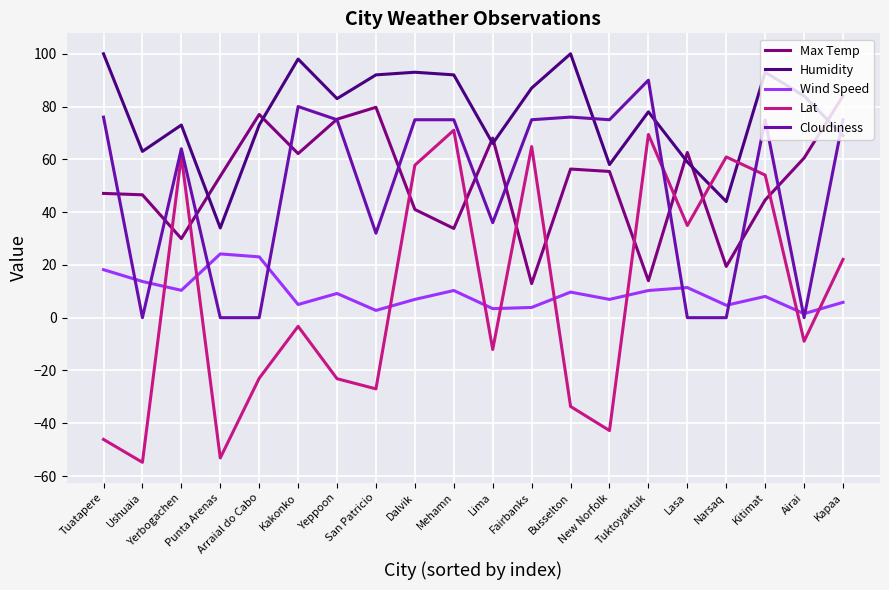

Which series ends up on top after the final intersection of Max Temp and Humidity?

Max Temp